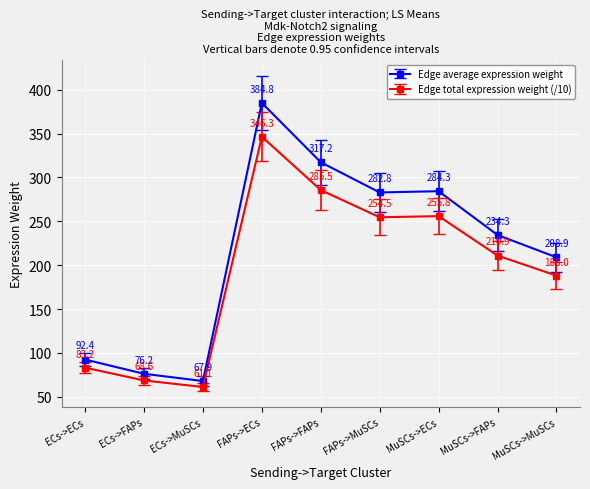

Which series has the largest total across all categories?

Edge average expression weight